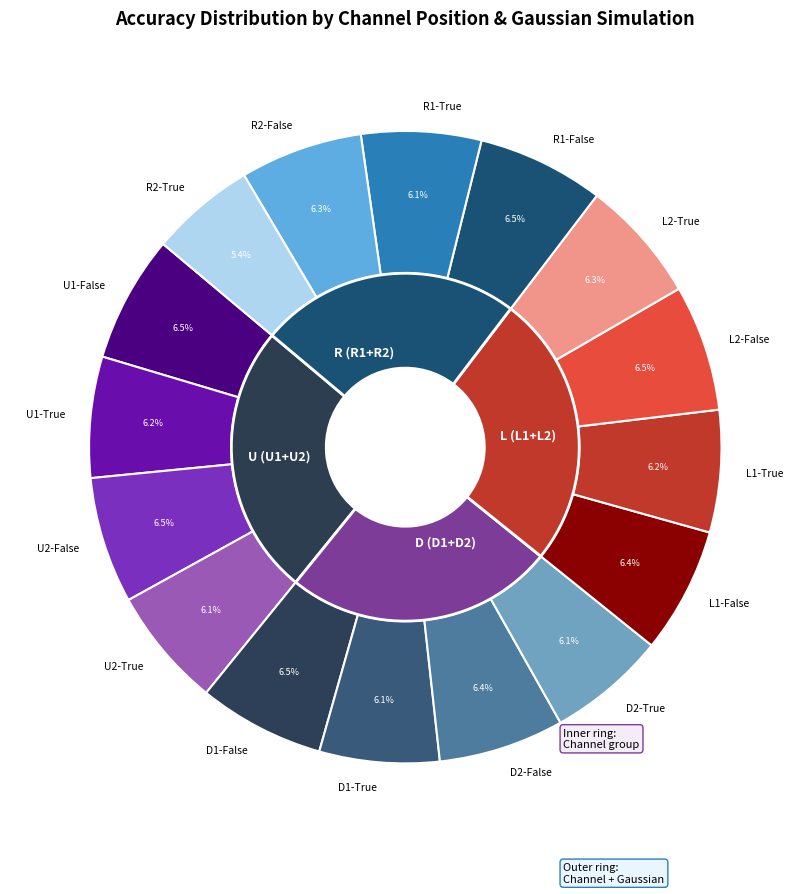

Does L1-True represent more than half of the total?

No